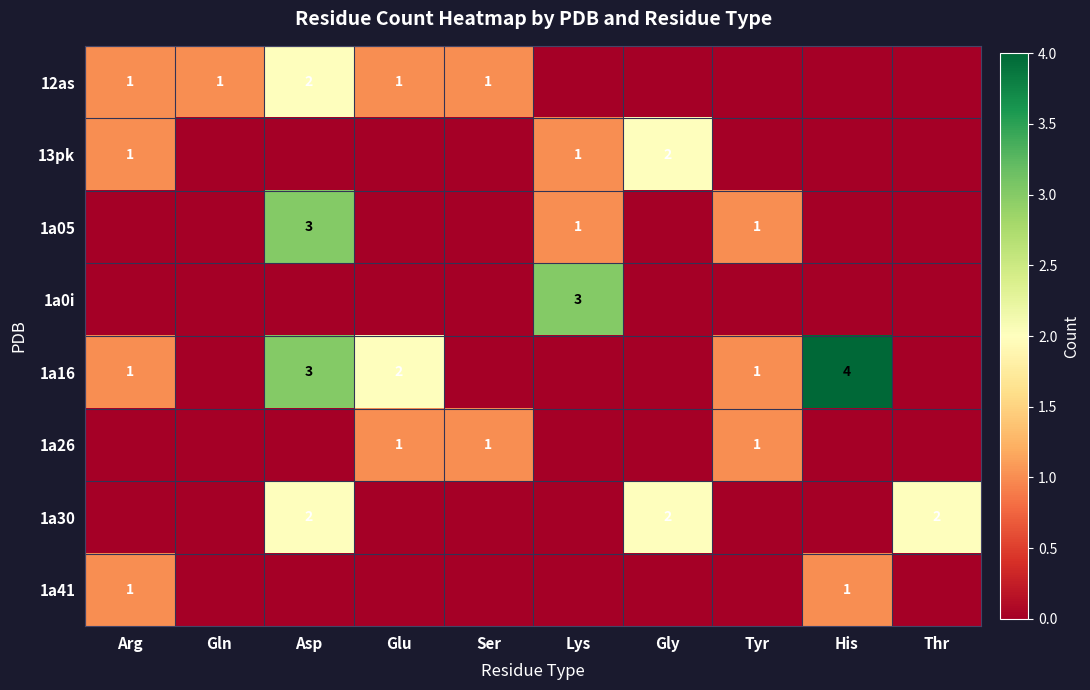

Is it true that 1a05 equals 1 at Tyr?

True